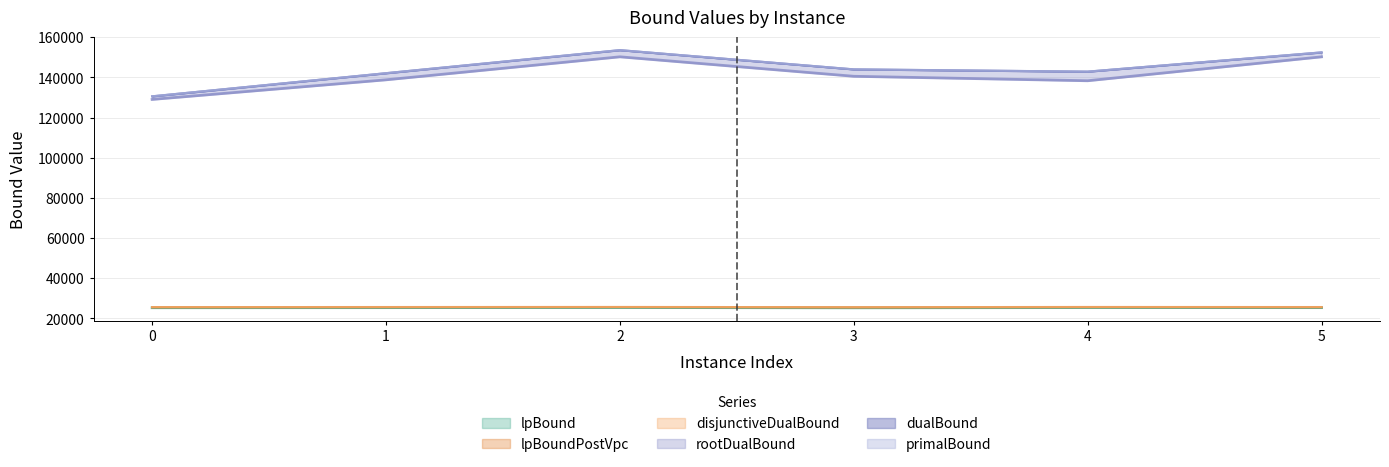

Reading left to right, list all the values displayed in this chart.

lpBound: 25302.2	25347.1	25402.0	25259.9	25378.4	25347.6
disjunctiveDualBound: 25611.4	25656.4	25698.6	25571.2	25689.0	25645.1
lpBoundPostVpc: 25498.5	25541.5	25590.5	25454.6	25572.7	25533.1
rootDualBound: 129041.1	138807.0	150265.4	140567.8	138343.8	150258.7
dualBound: 130582.9	142107.8	153590.6	144012.7	142882.7	152463.9
primalBound: 130596.0	142121.0	153606.0	144027.0	142897.0	152478.0